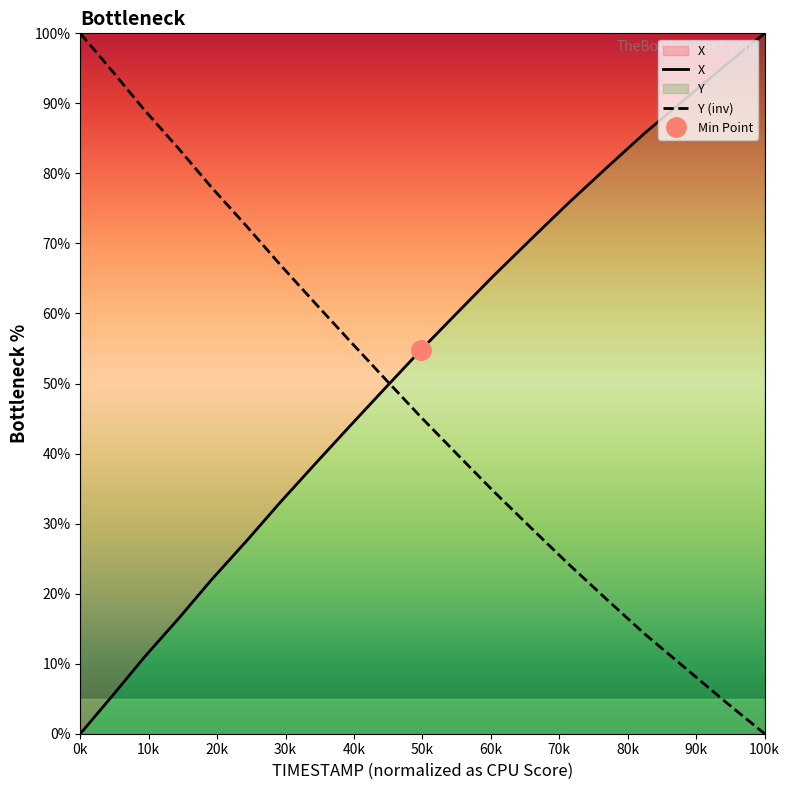

Is this an area chart (filled region under the line)?

No